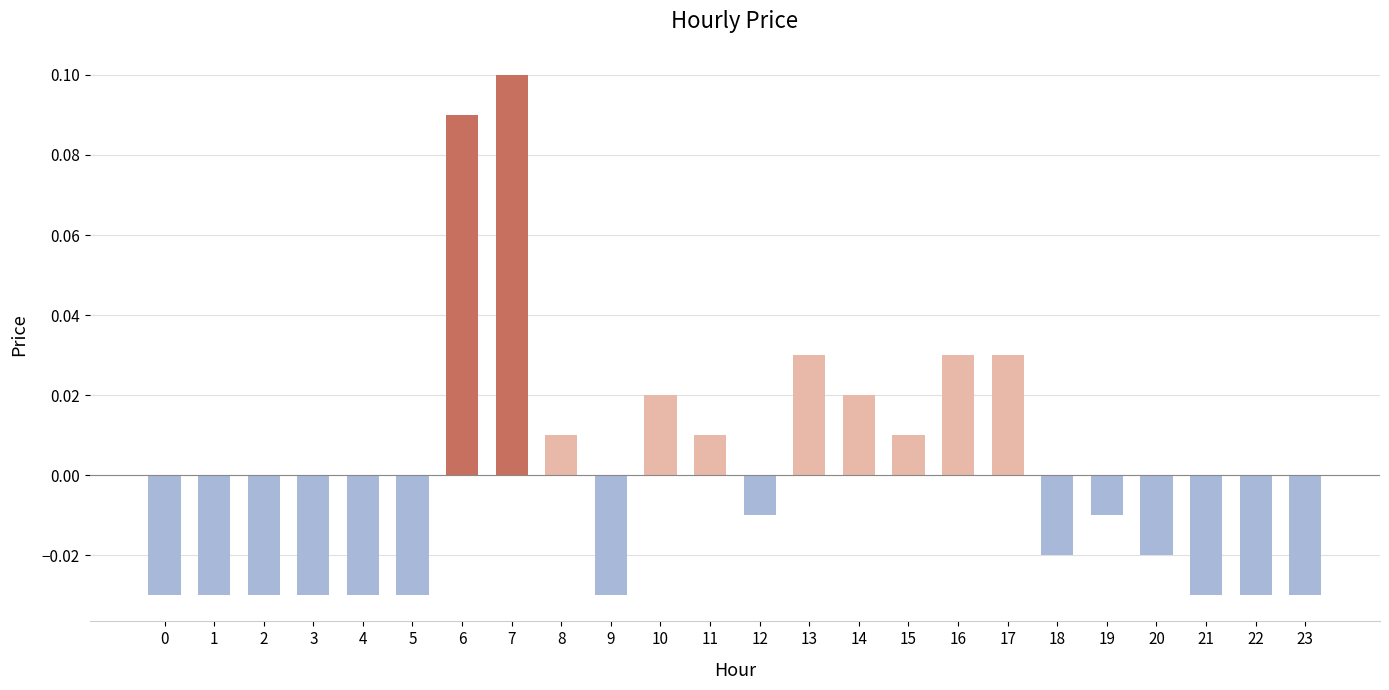

Between 10 and 11, which is larger?

10